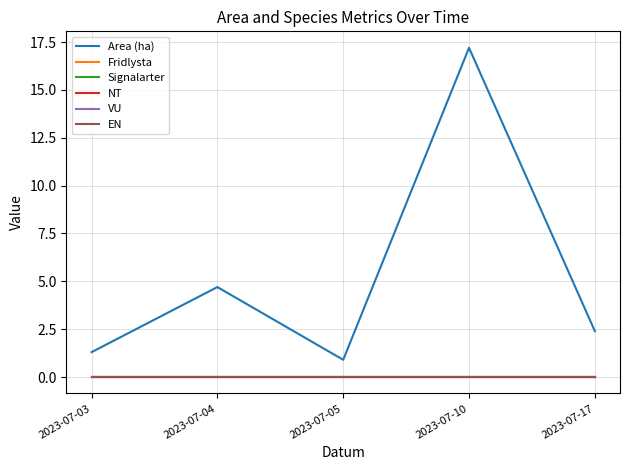

True or false: EN has a value of 0.0 at 2023-07-04.

True